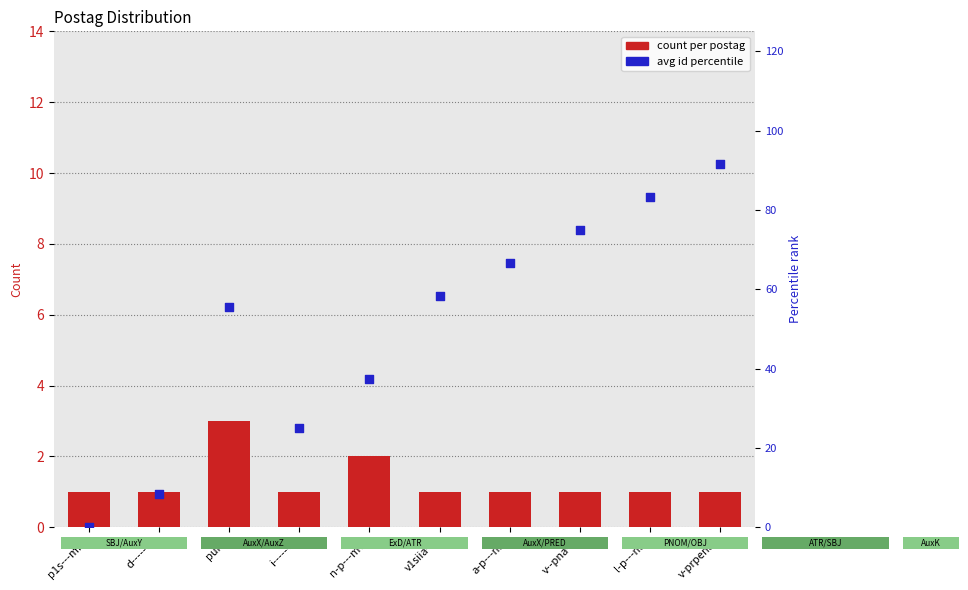

Which series reaches the maximum Y coordinate?

avg id percentile